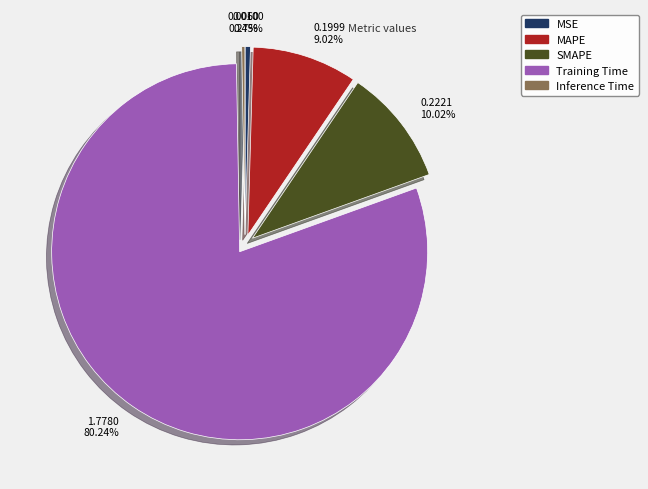

To the nearest percent, what is the average slice percentage?

20%